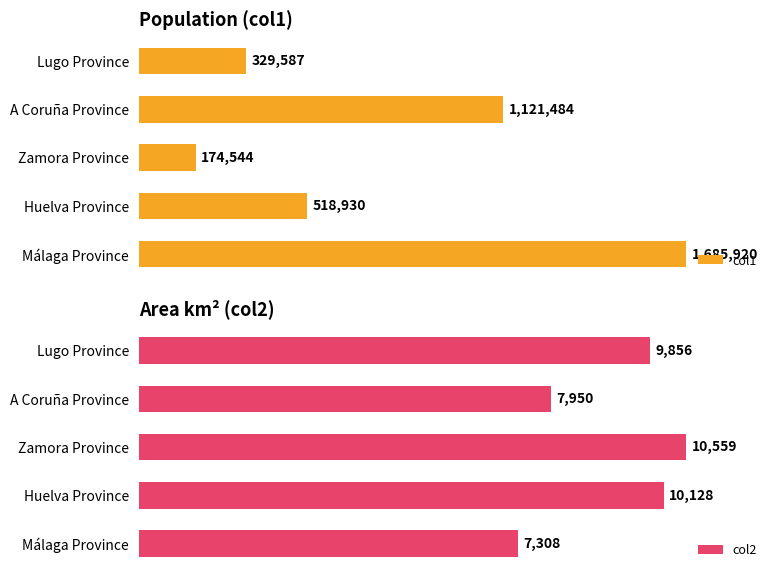

At how many categories does at least one series exceed 1305926?

1